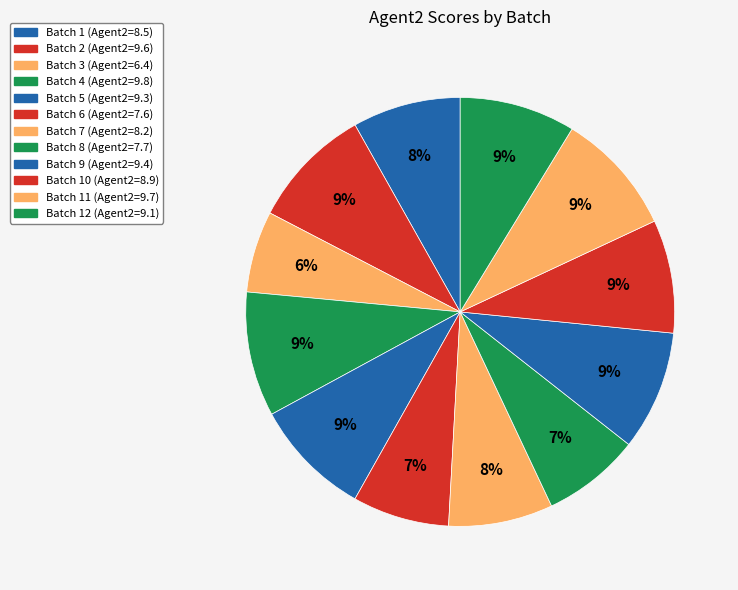

Count the number of slices in the pie.

12